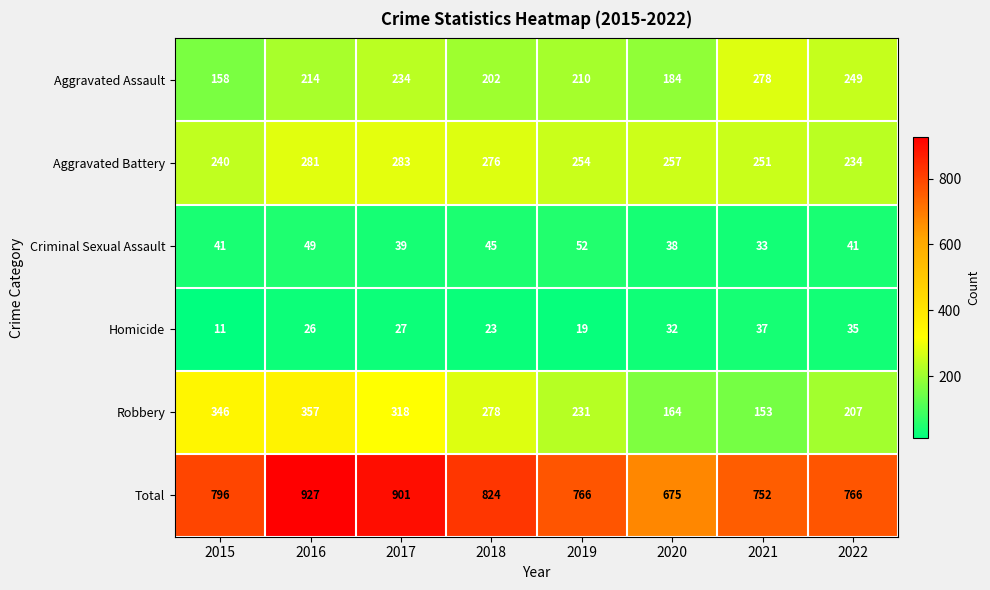

At 2019, list the series in order from smallest to largest.

Homicide, Criminal Sexual Assault, Aggravated Assault, Robbery, Aggravated Battery, Total